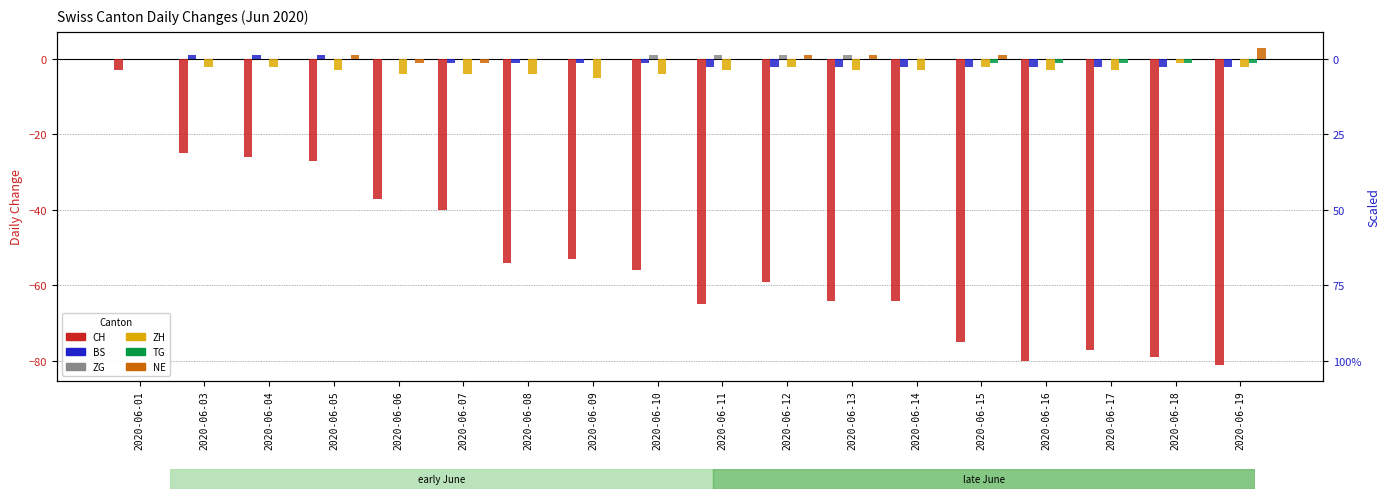

How many data points in NE are less than 0?

2